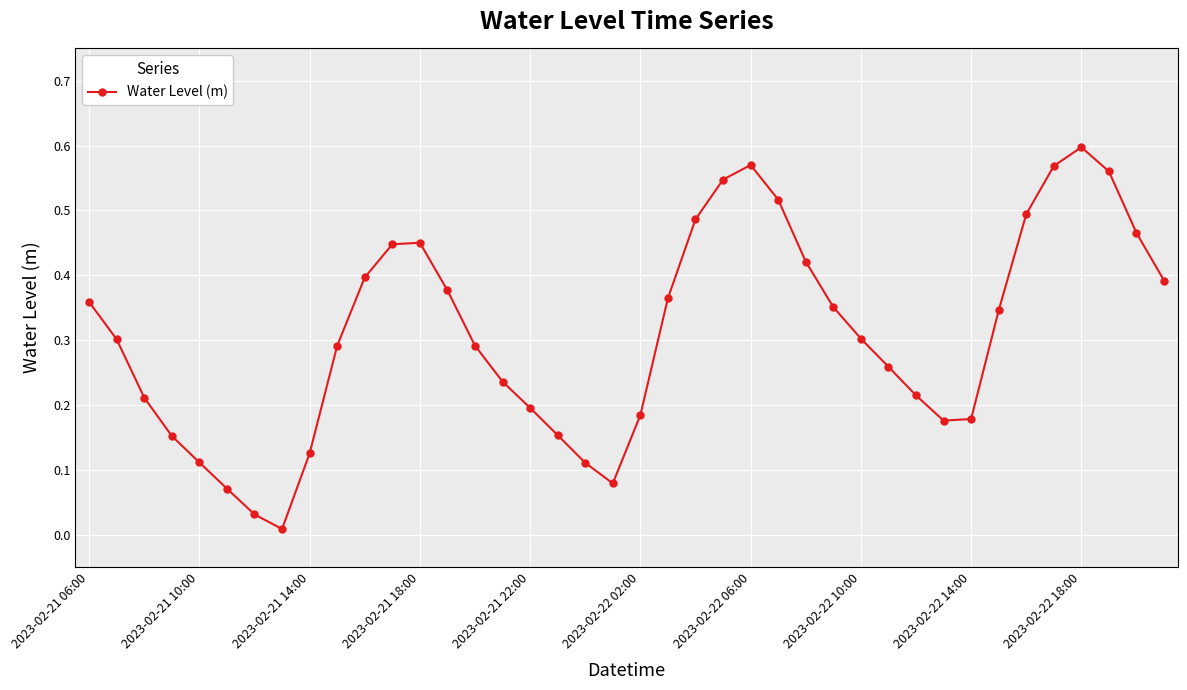

How many points are lower than both their immediate neighbors (excluding endpoints)?

3